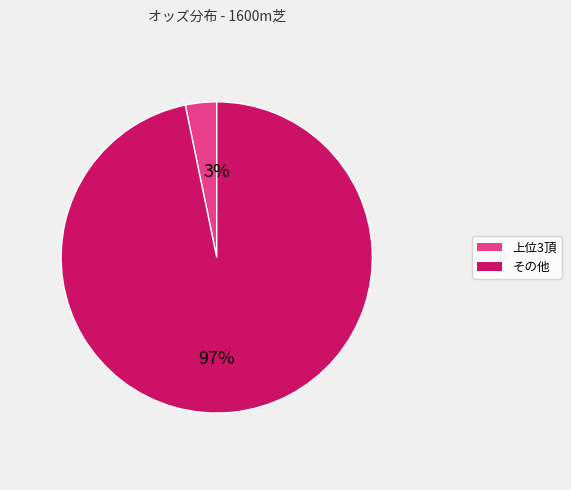

To the nearest percent, what is the difference between the largest and smallest slice percentages?

94%